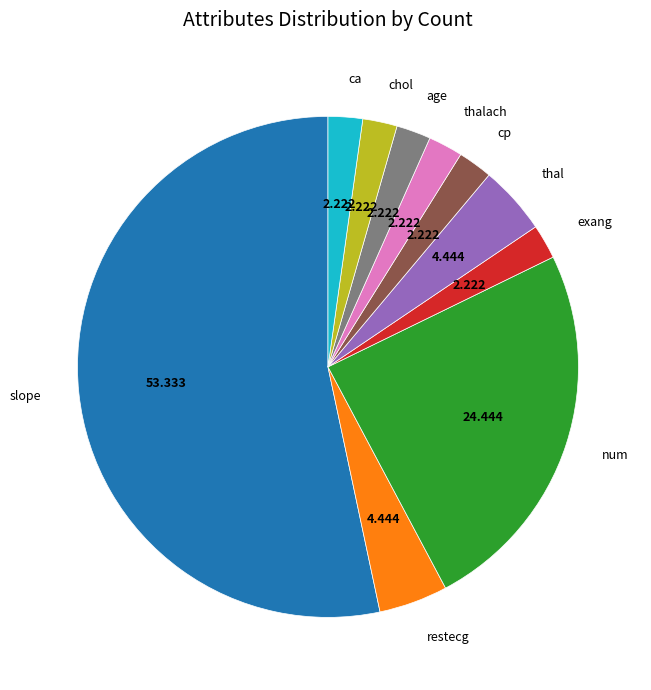

Is restecg the majority of the pie?

No